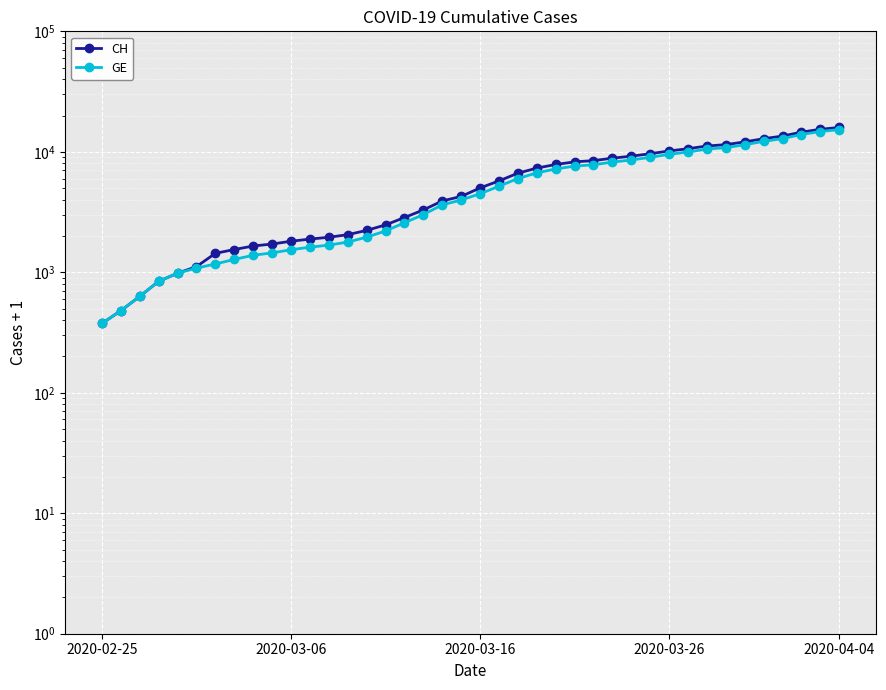

Which series has the largest total across all categories?

CH